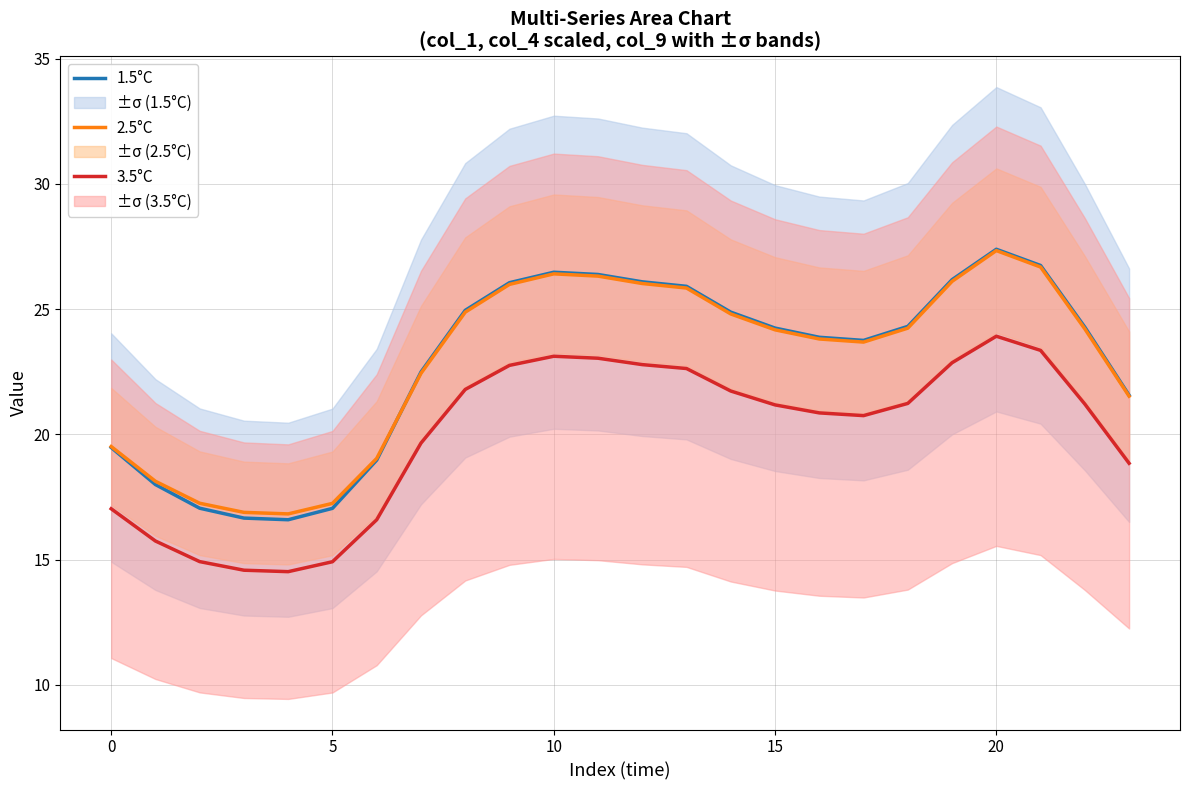

True or false: 2.5°C and 3.5°C cross at least once.

False